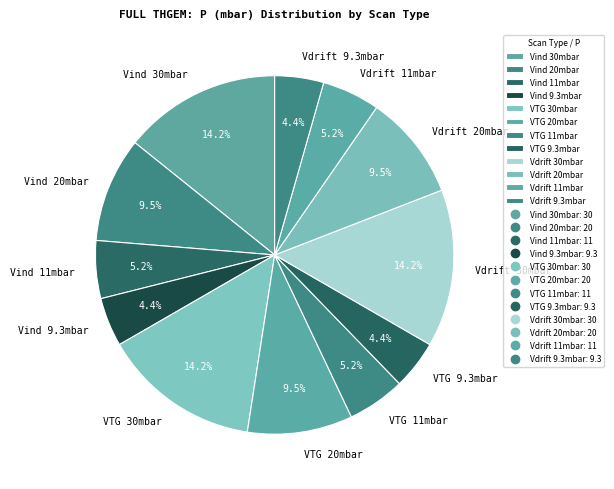

Approximately how many times larger is the value at Vind 20mbar compared to Vdrift 11mbar?

1.8